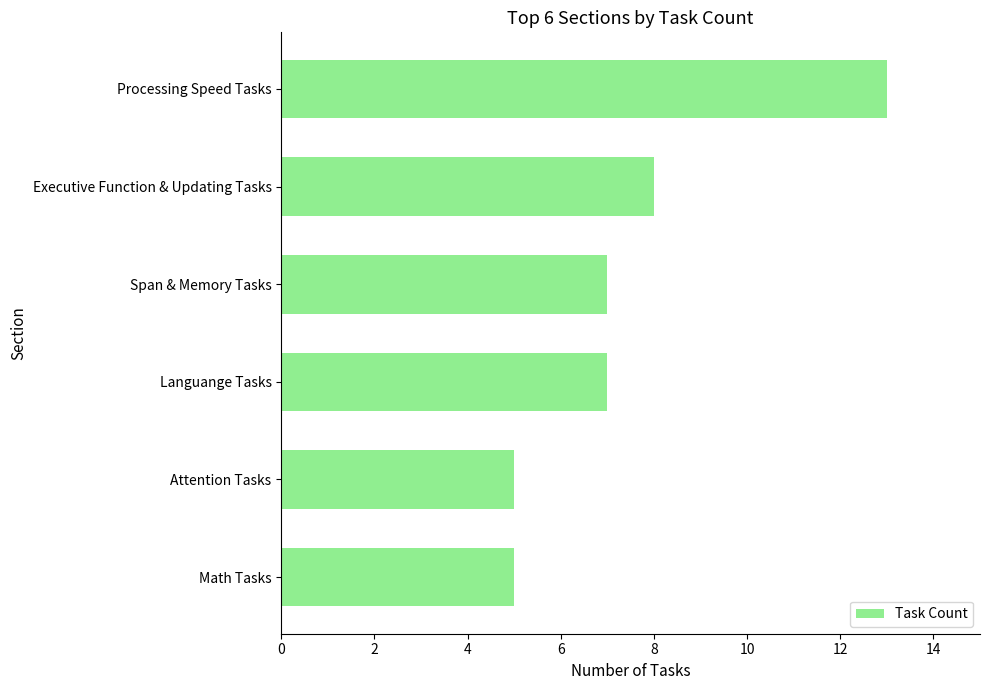

Between Processing Speed Tasks and Attention Tasks, which is larger?

Processing Speed Tasks